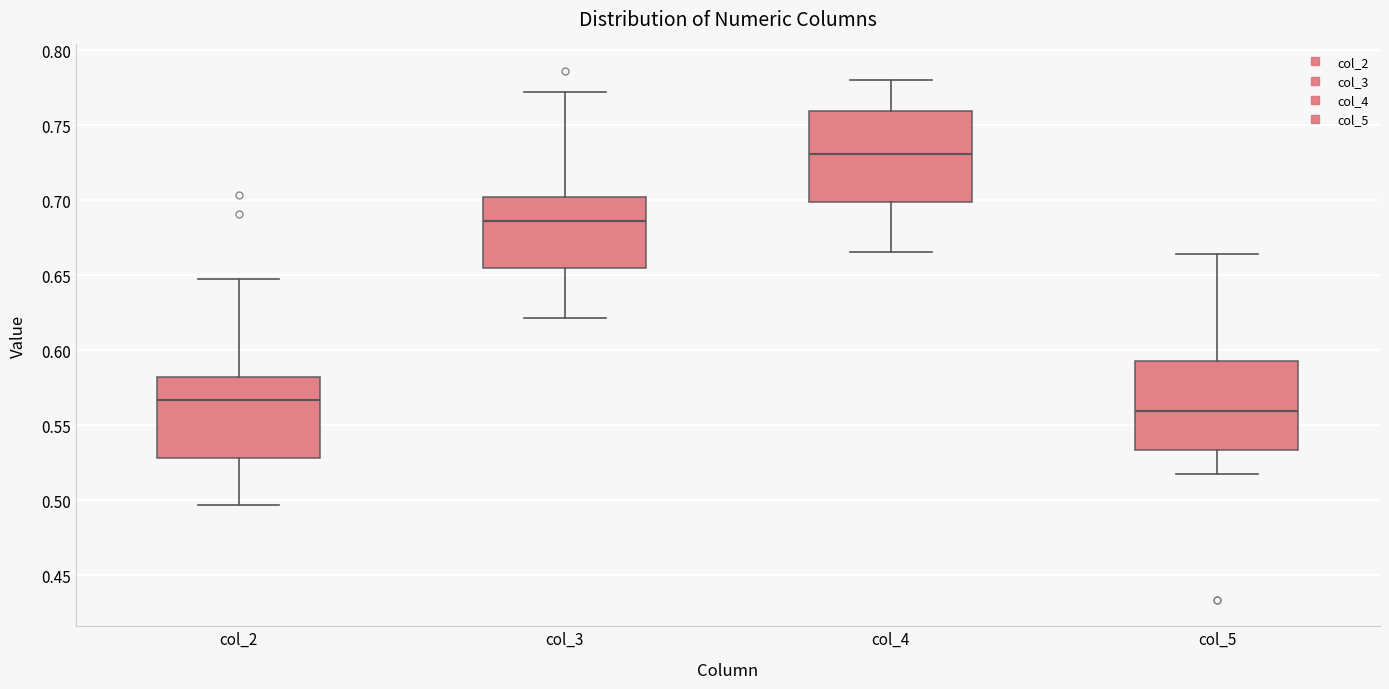

Reading left to right, read every box against the y-axis: the position of its median line, the range the box covers, and the ends of its whiskers. The values are not printed on the chart, so give them approximately, as read against the axis.

col_2: median 0.565, box 0.530 to 0.580, whiskers 0.495 to 0.645
col_3: median 0.685, box 0.655 to 0.700, whiskers 0.620 to 0.770
col_4: median 0.730, box 0.700 to 0.760, whiskers 0.665 to 0.780
col_5: median 0.560, box 0.535 to 0.595, whiskers 0.515 to 0.665